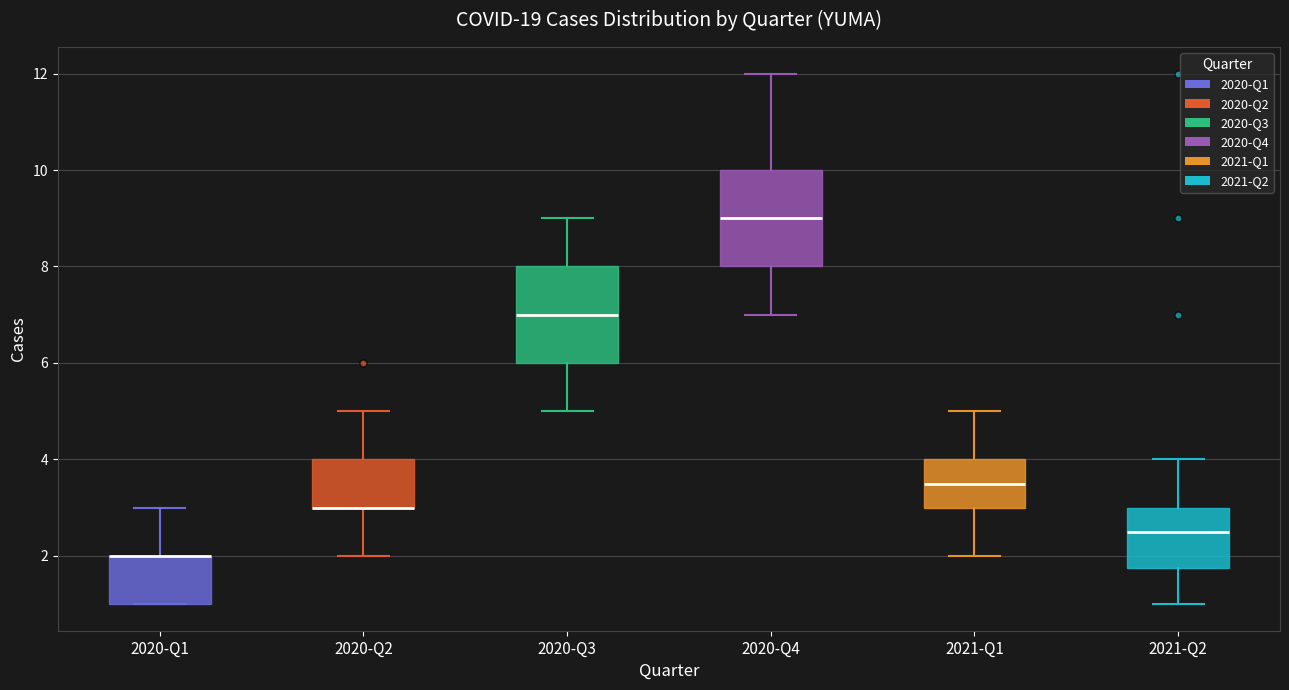

Reading left to right, transcribe this box plot: for each box, give where its median line is, the range the box spans, and where its two whiskers end, as read against the y-axis. The values are not printed on the chart, so give them approximately, as read against the axis.

2020-Q1: median 2.0 (drawn on the box's upper edge), box 1.0 to 2.0, whiskers 1.0 to 3.0
2020-Q2: median 3.0 (drawn on the box's lower edge), box 3.0 to 4.0, whiskers 2.0 to 5.0
2020-Q3: median 7.0, box 6.0 to 8.0, whiskers 5.0 to 9.0
2020-Q4: median 9.0, box 8.0 to 10.0, whiskers 7.0 to 12.0
2021-Q1: median 3.6, box 3.0 to 4.0, whiskers 2.0 to 5.0
2021-Q2: median 2.6, box 1.8 to 3.0, whiskers 1.0 to 4.0